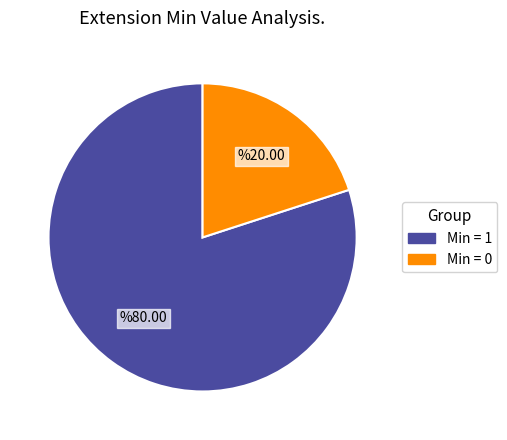

Is there any slice that represents more than half of the pie?

Yes